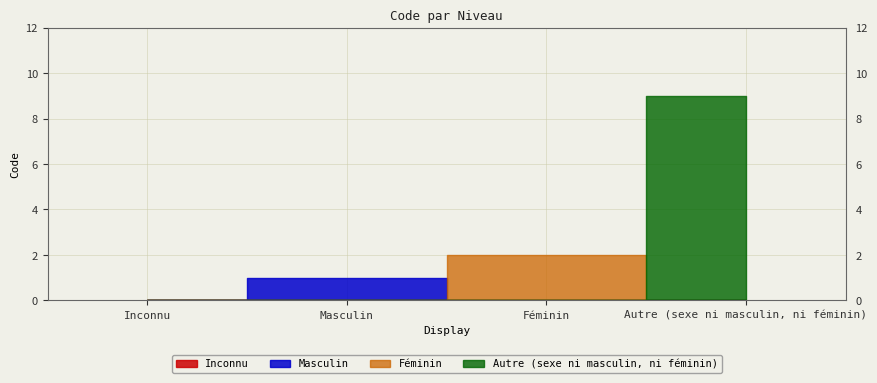

What value does the data have at Autre (sexe ni masculin, ni féminin)?

9